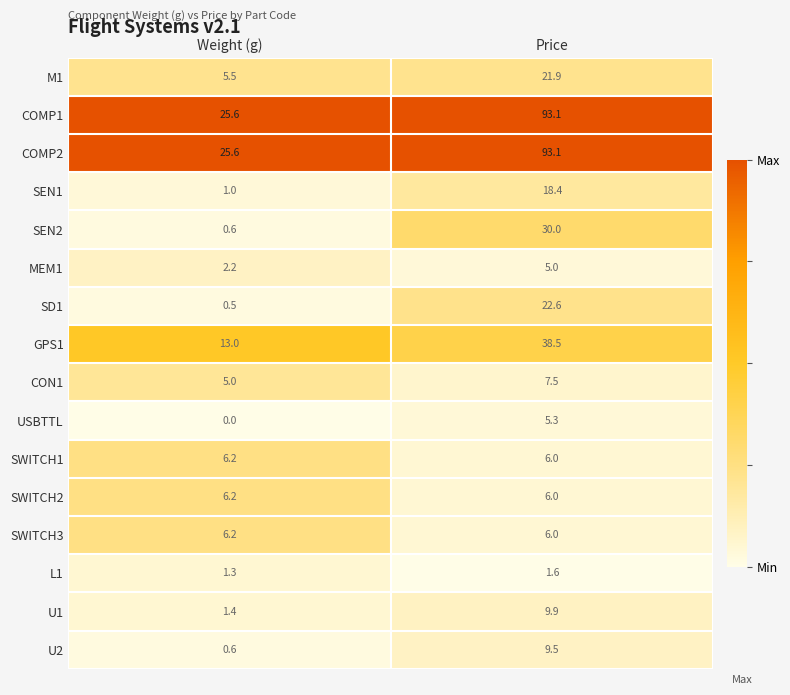

The value of L1 at Weight (g) is 1.3. True or false?

True